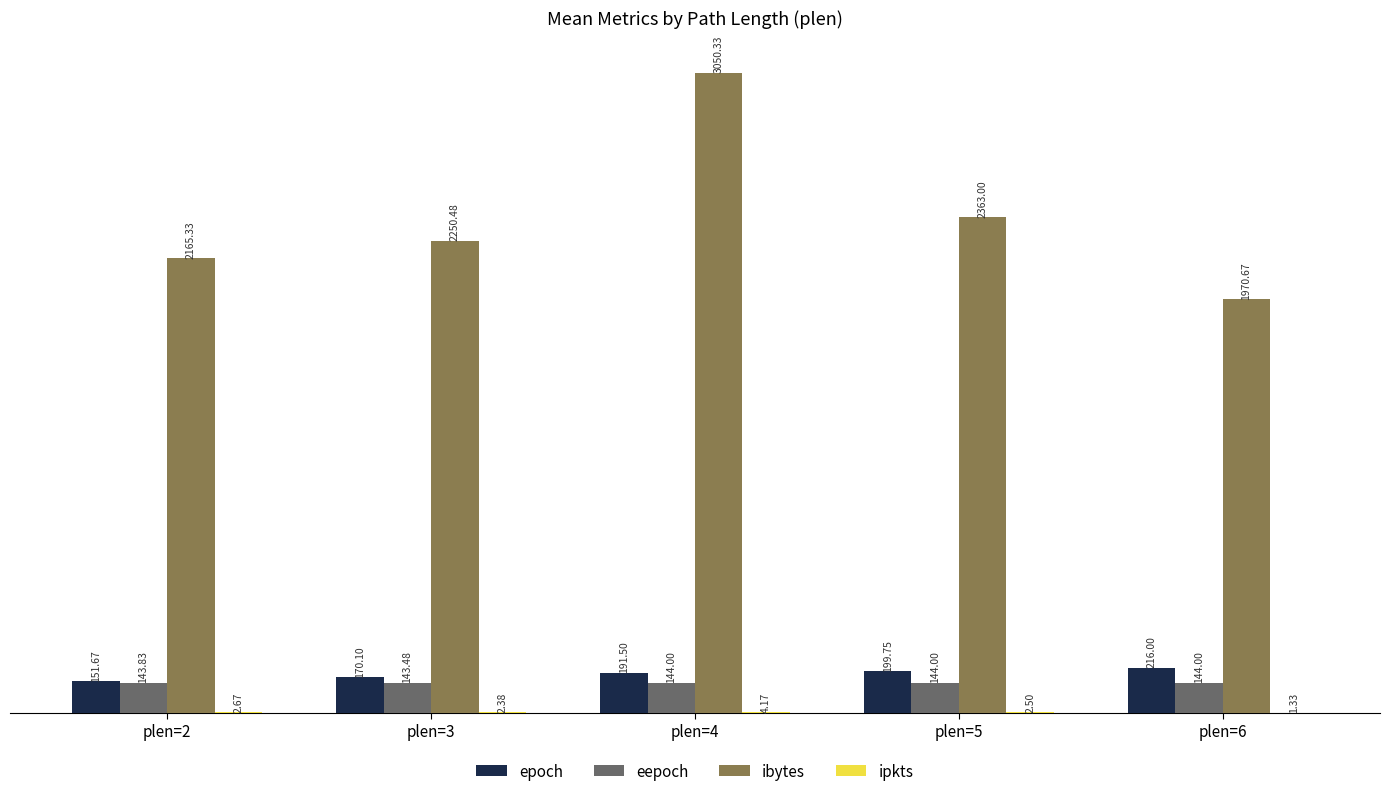

Which series has the largest total across all categories?

ibytes